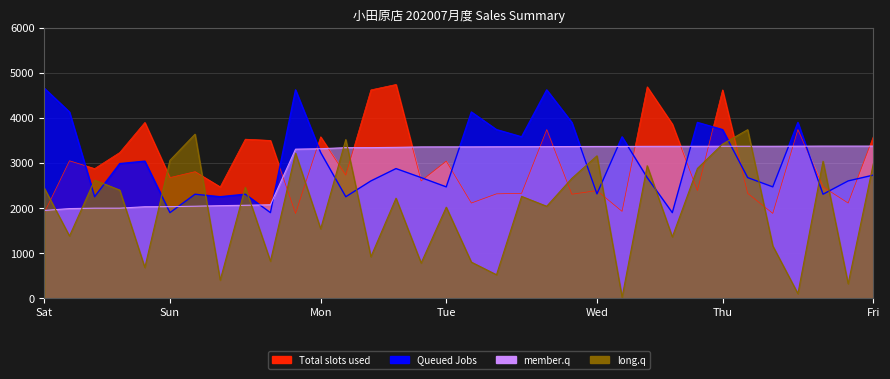

At which category is the sum across all series the highest?

Thu